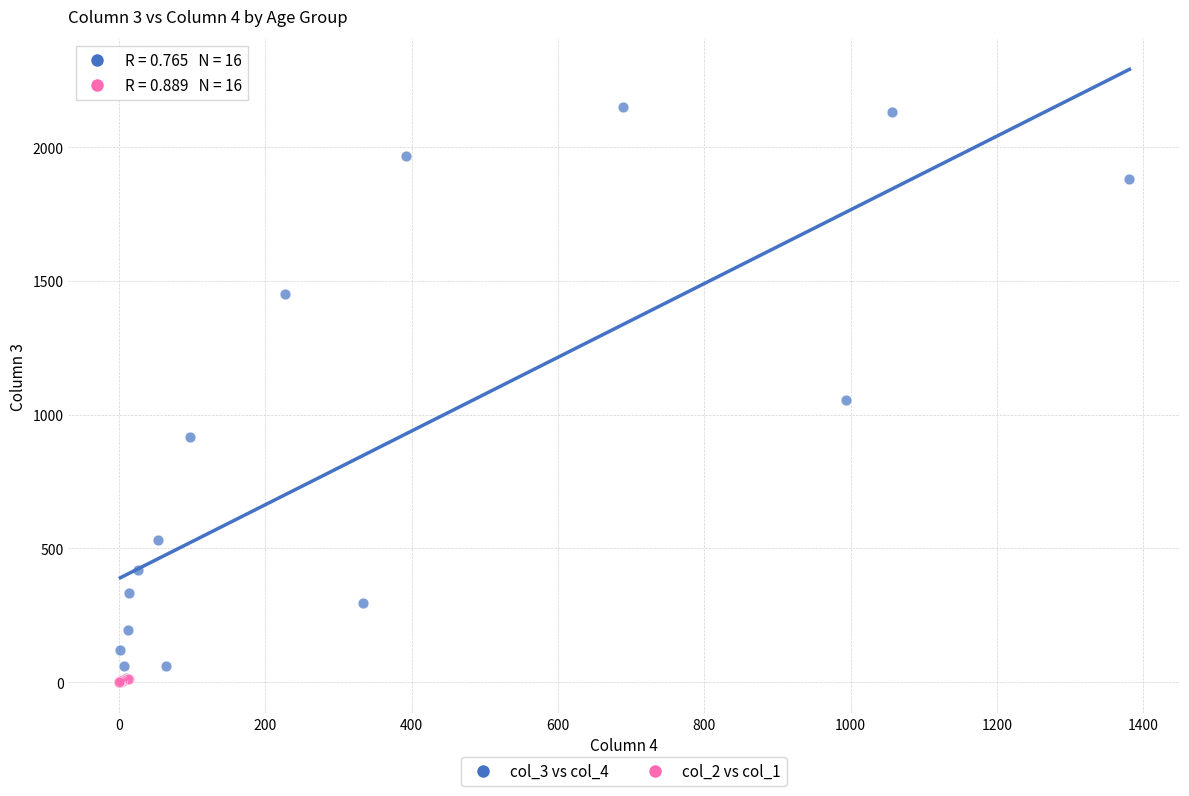

Which series reaches the maximum Y coordinate?

col_3 vs col_4